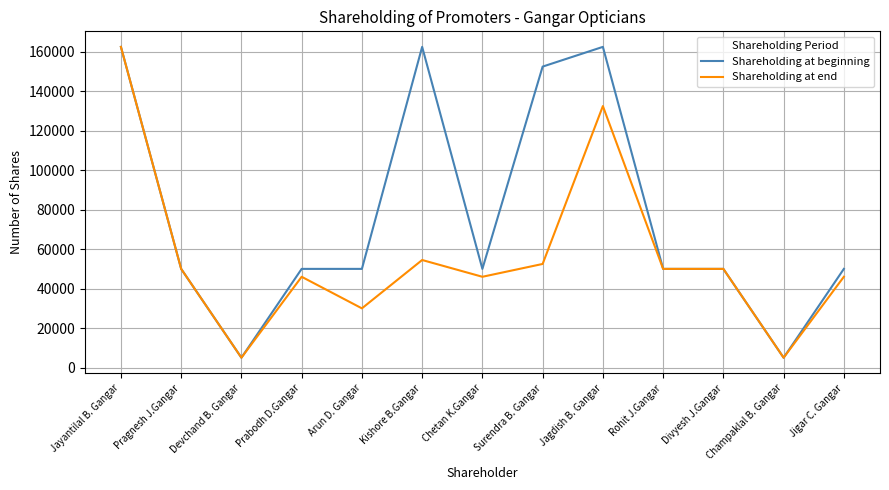

What is the smallest value displayed?

5000